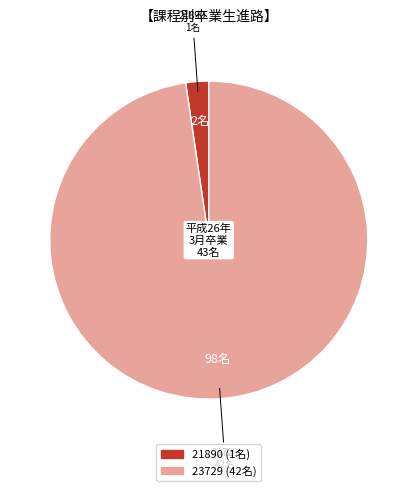

Which has a higher value, 23729 or 21890?

23729